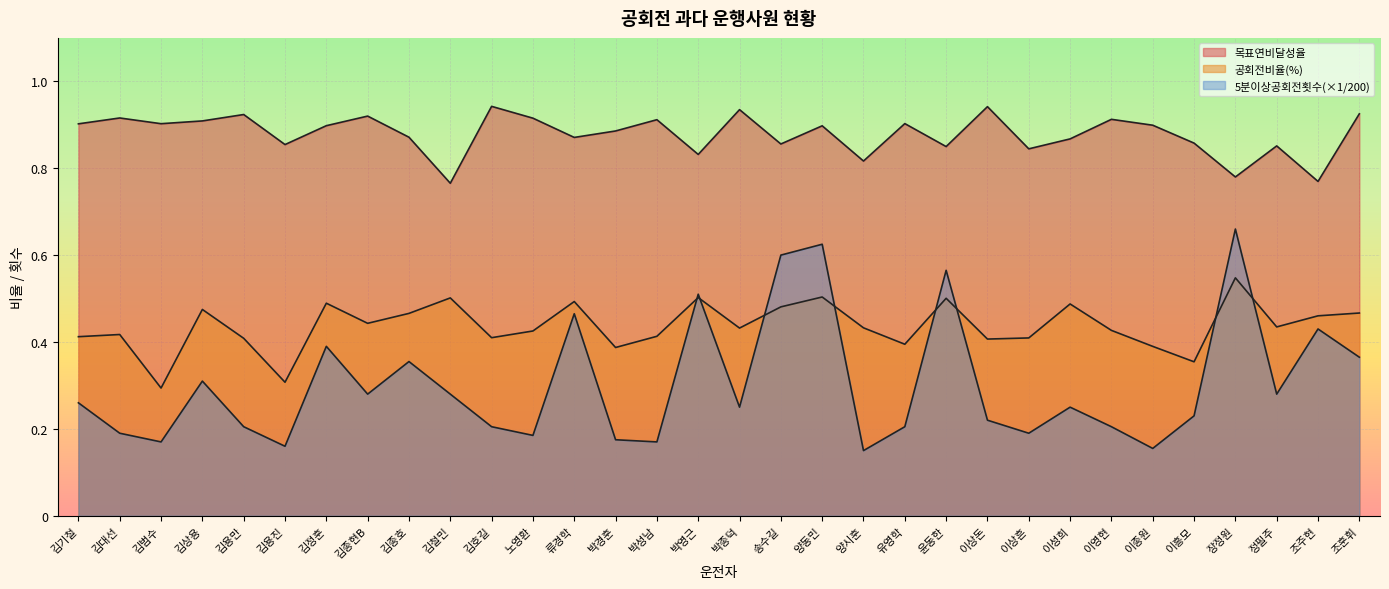

How many interior local valleys does the 공회전비율(%) series have?

10